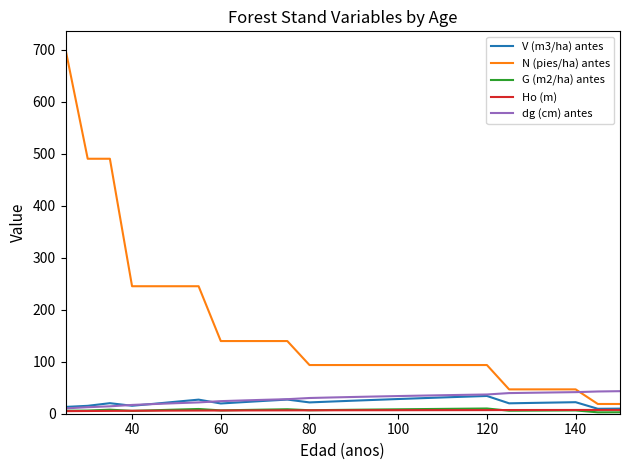

Which series has the largest total across all categories?

N (pies/ha) antes